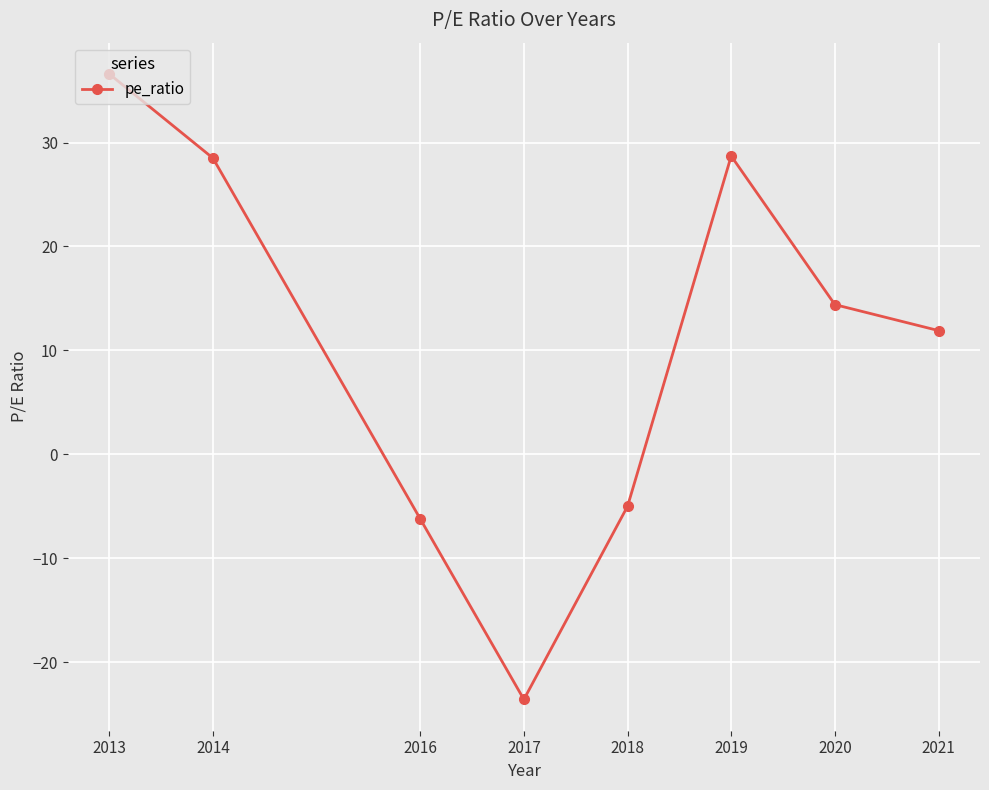

How many interior local peaks (higher than both neighbors) does the data have?

1